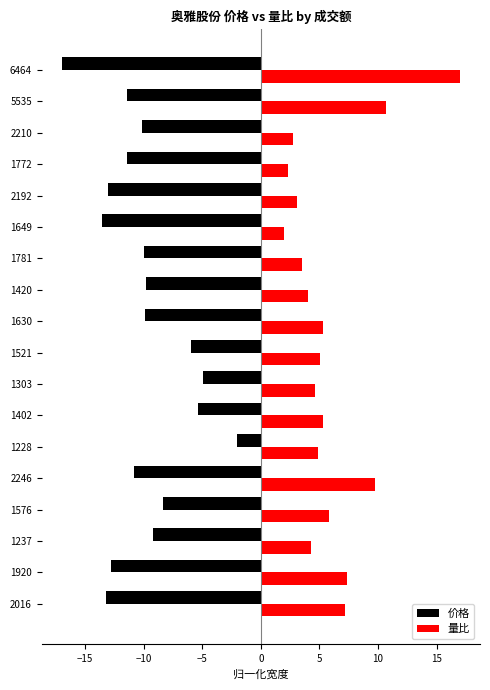

List the series in order of their peak value, highest first.

量比, 价格